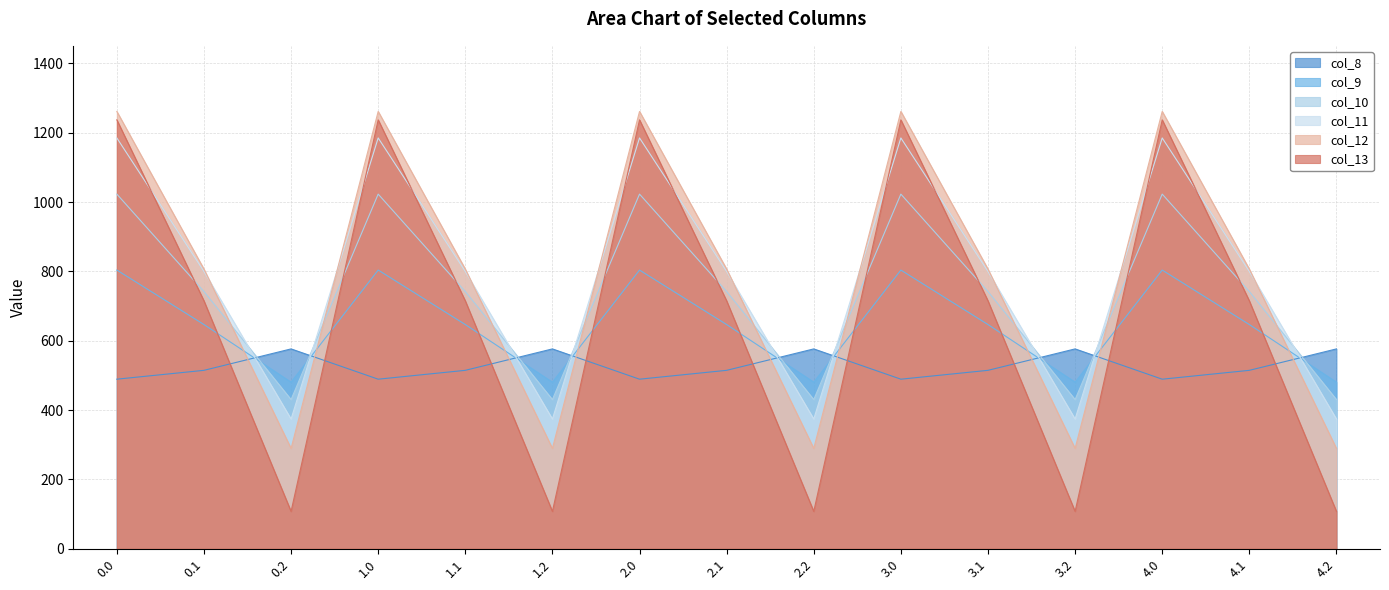

Which has a higher value, 2.0 or 4.1?

4.1